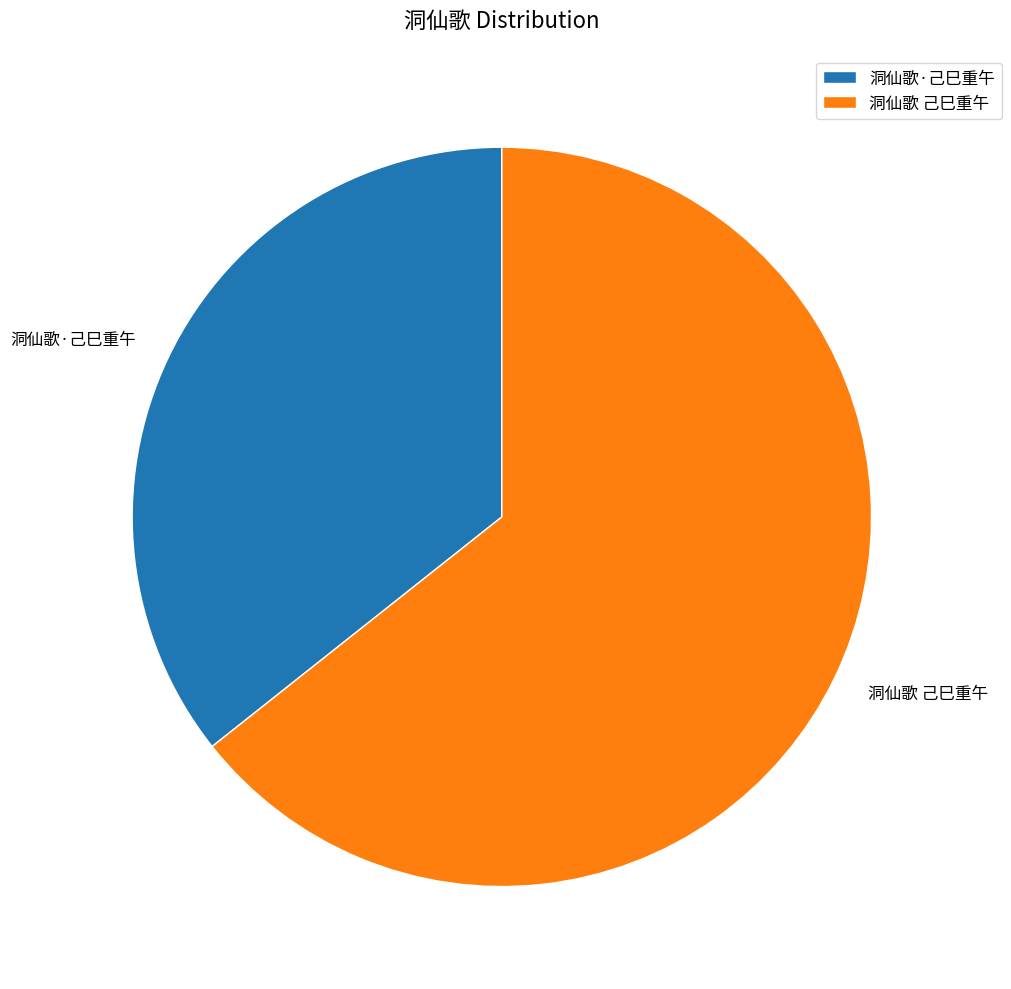

Which slice is the smallest?

洞仙歌·己巳重午